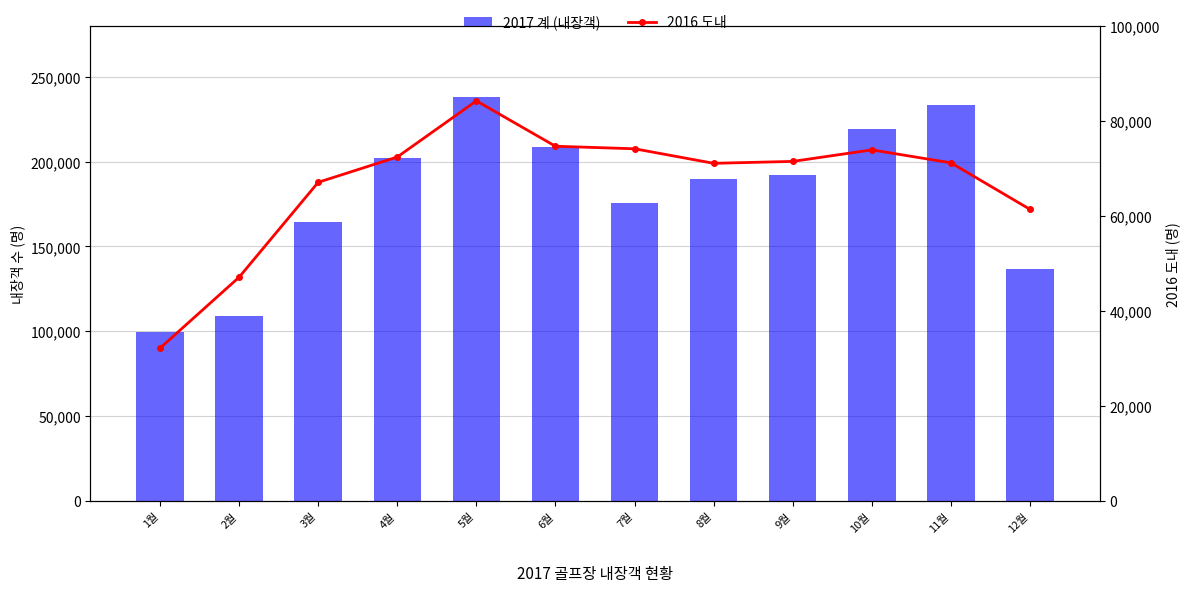

What is the average value of the 2016 도내 series?

66712